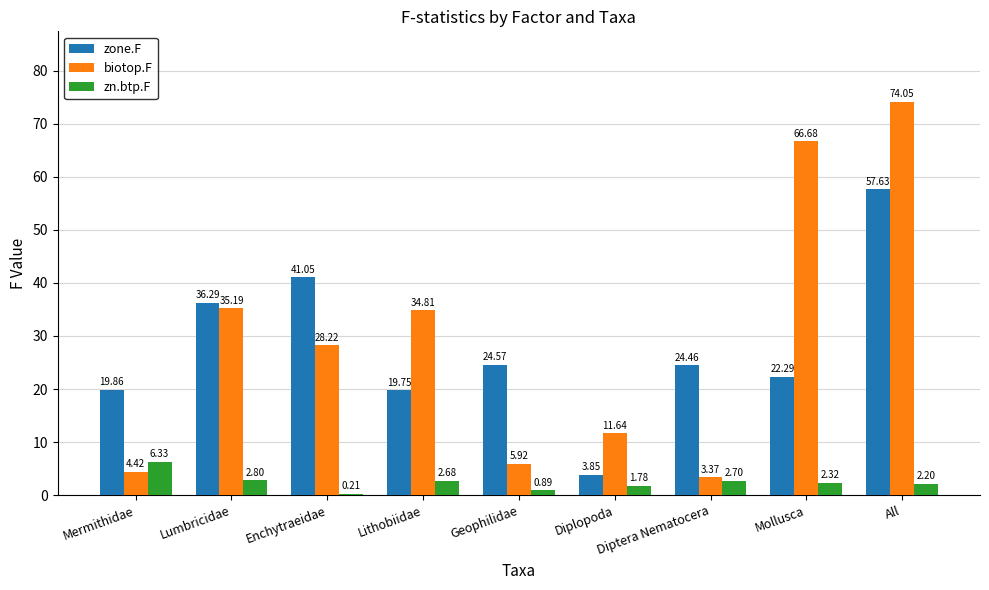

What is the sum of all zn.btp.F values?

21.9